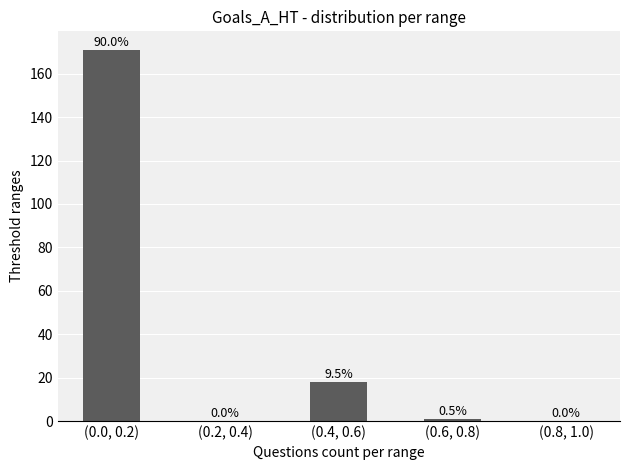

Is it true that the value at (0.8, 1.0) is -54?

False